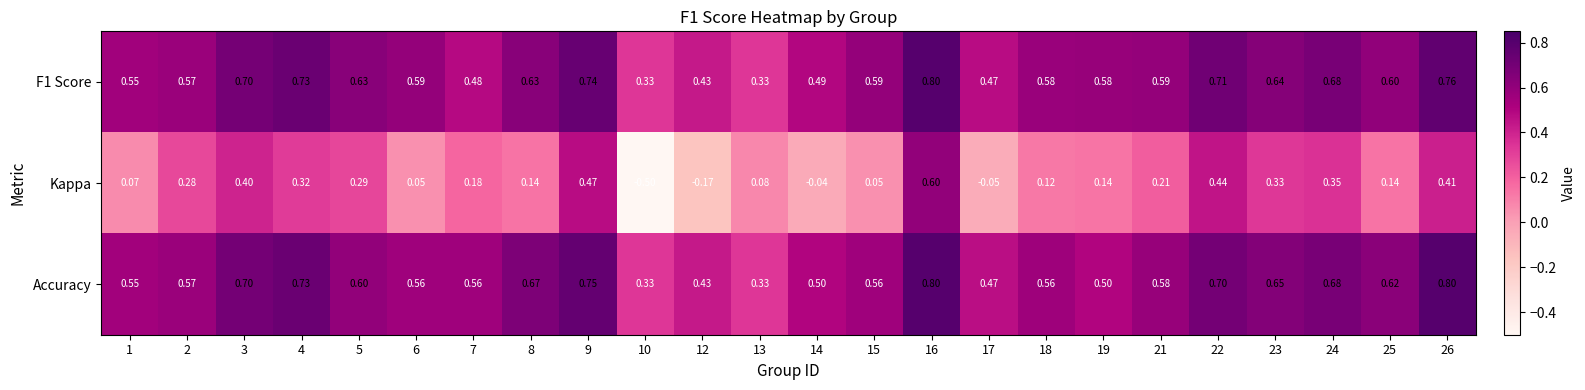

Which series has the widest spread of values?

Kappa